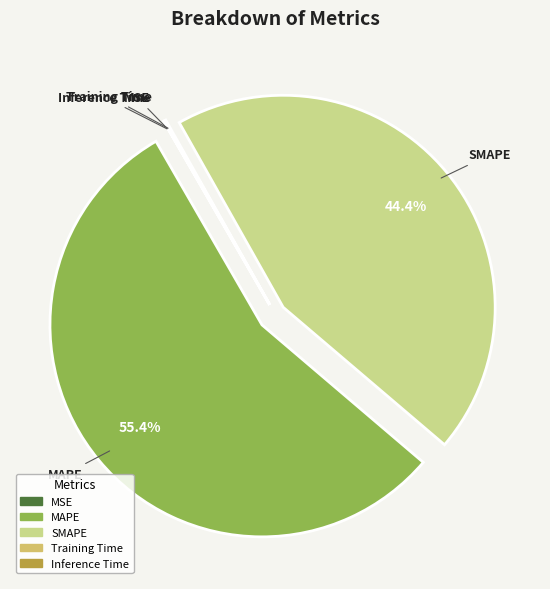

What is the largest slice in the pie chart?

MAPE